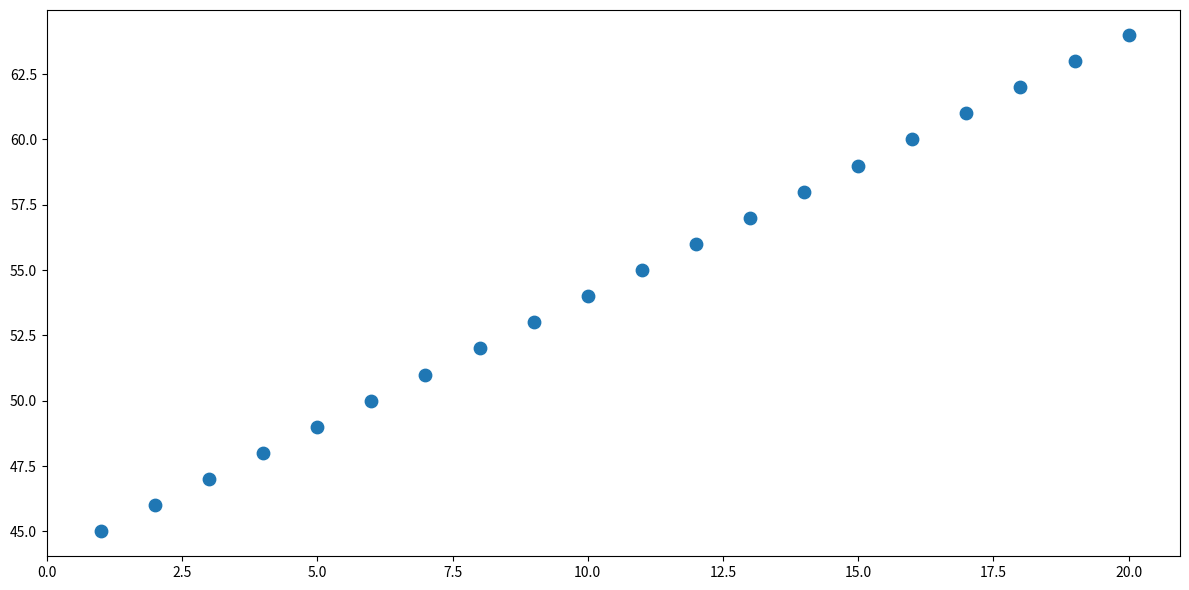

What is the range of X values (max minus min)?

19